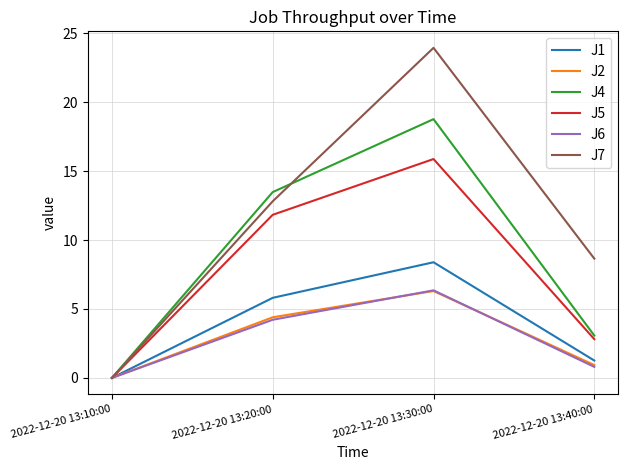

Between 2022-12-20 13:10:00 and 2022-12-20 13:20:00, which series saw the biggest shift?

J4